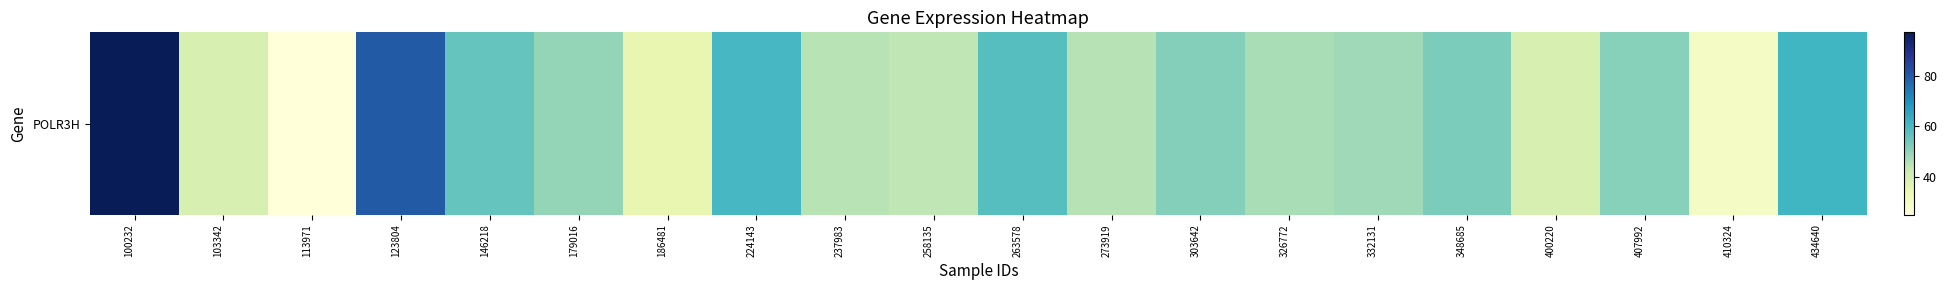

What is the change in value from 224143 to 326772?

-13.6